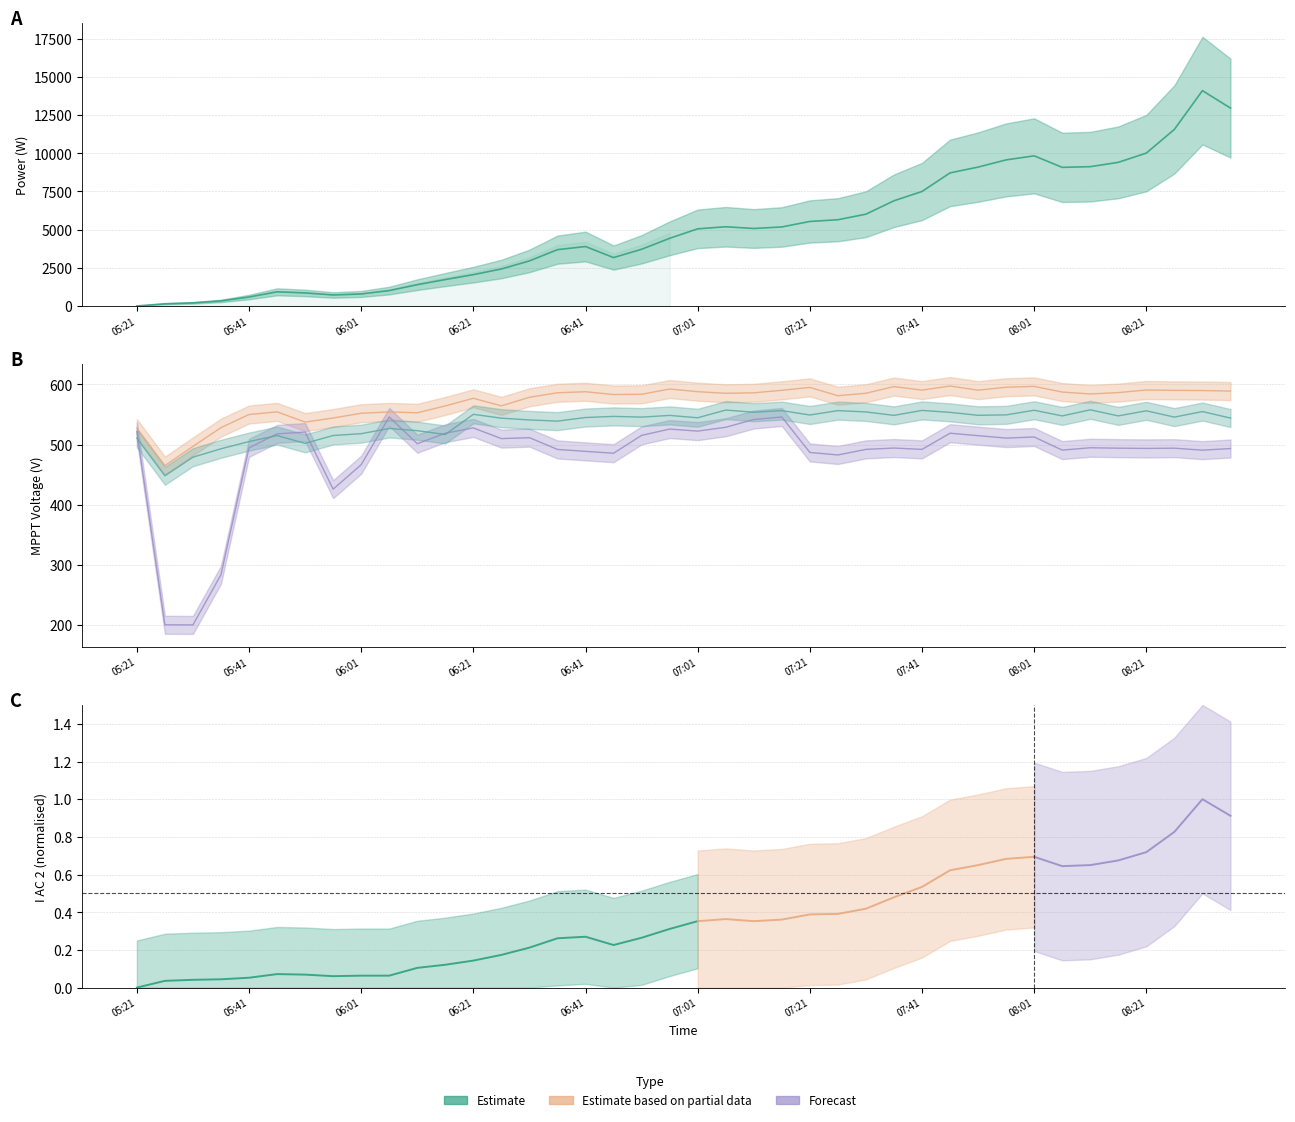

At 07:26, list the series in order from smallest to largest.

V MPPT 2(V), V MPPT 3(V), V MPPT 1(V), Power(W)